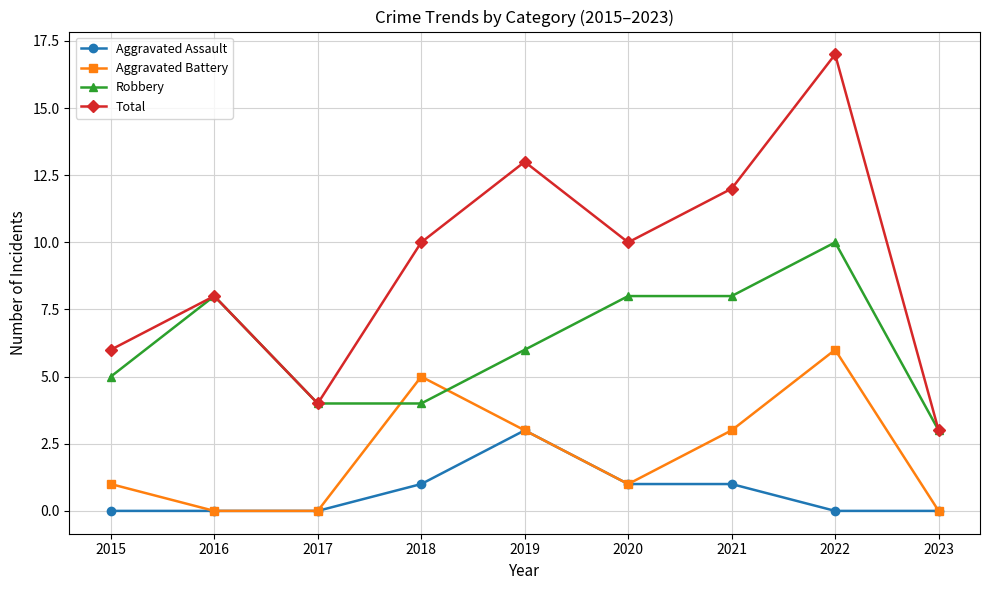

Which series ends up on top after the final intersection of Robbery and Aggravated Battery?

Robbery